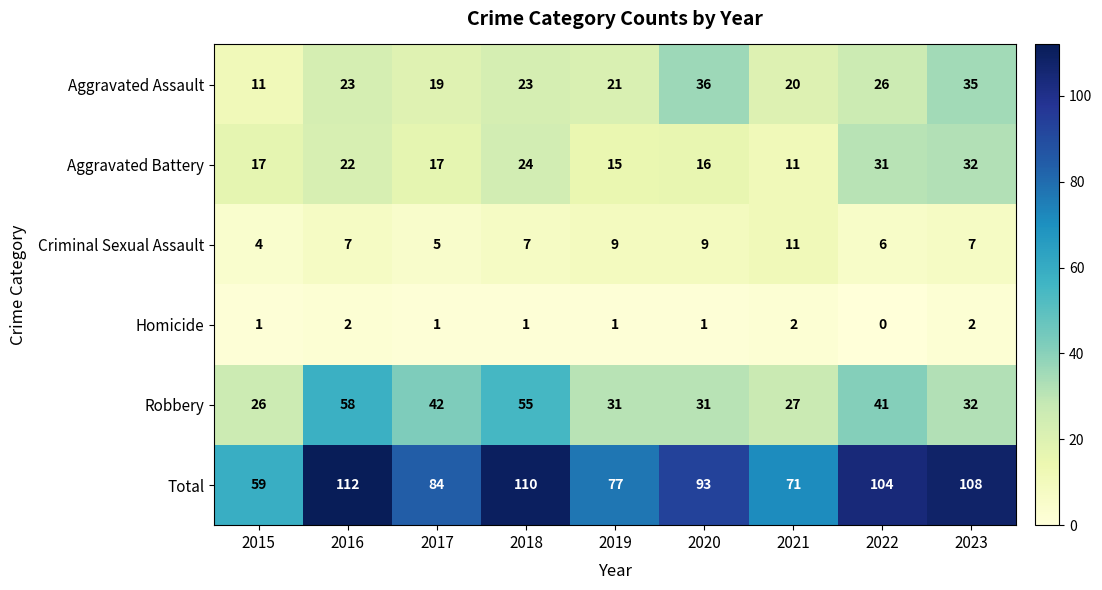

What is the average value of the Robbery series?

38